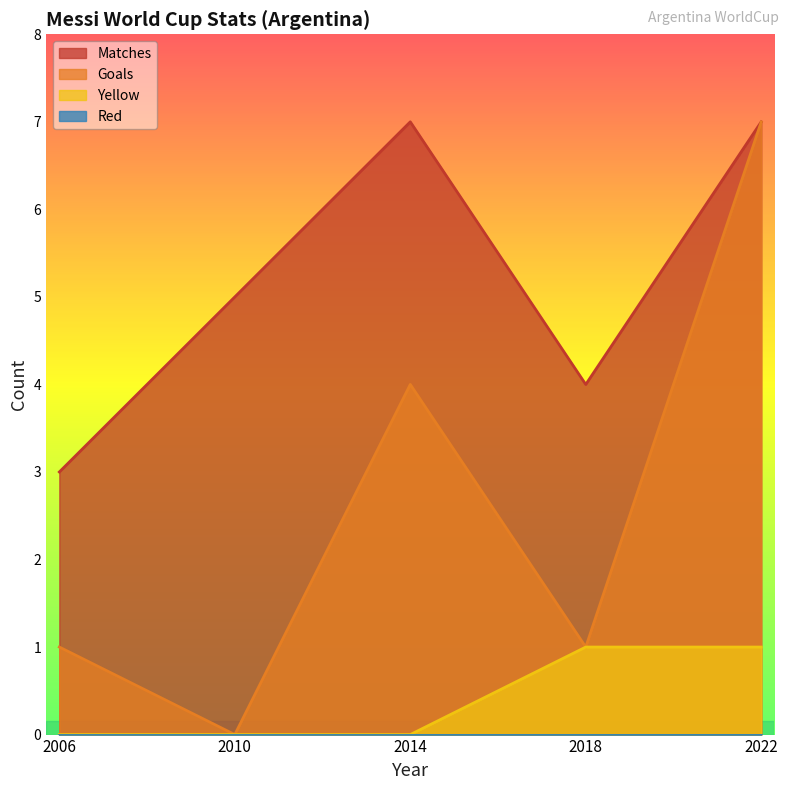

The value of Matches at 2022 is 9. True or false?

False